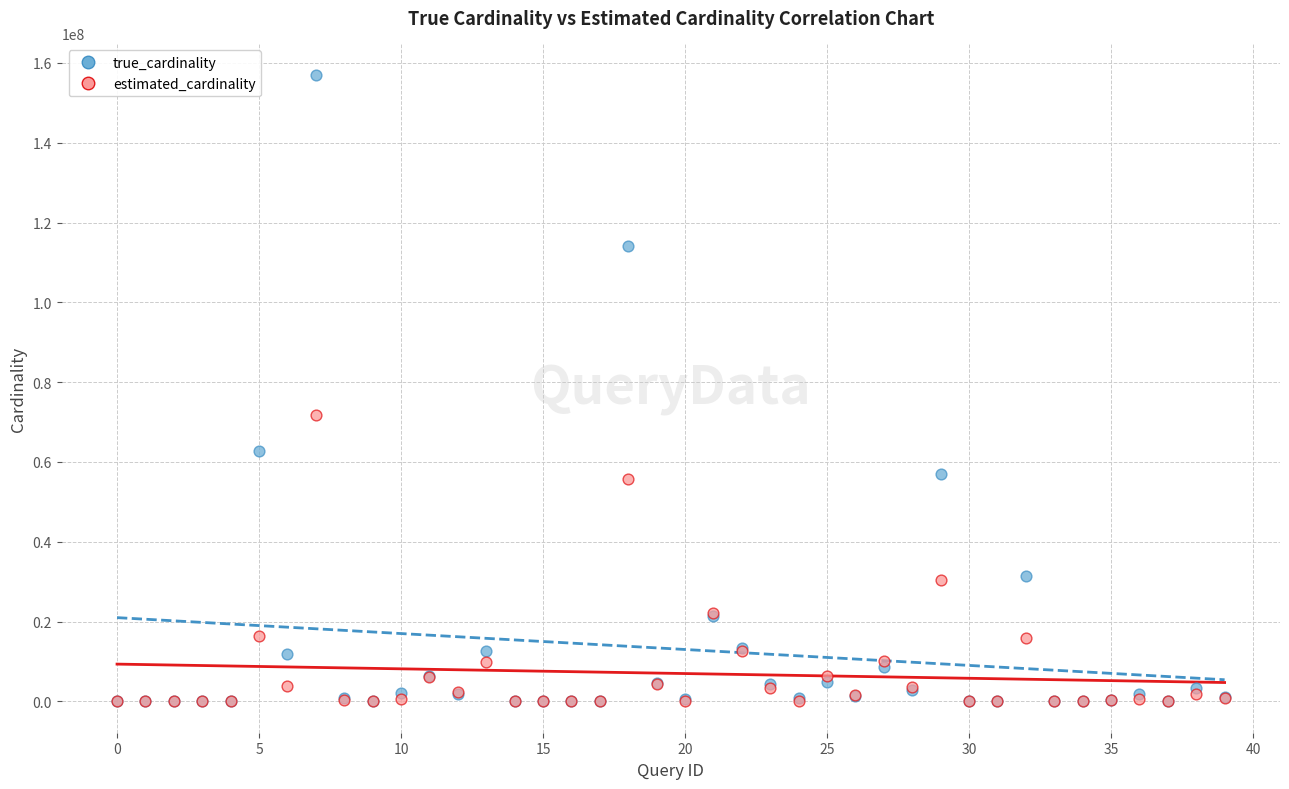

In the true_cardinality series, what Y value is closest to 78520824?

62682311.0